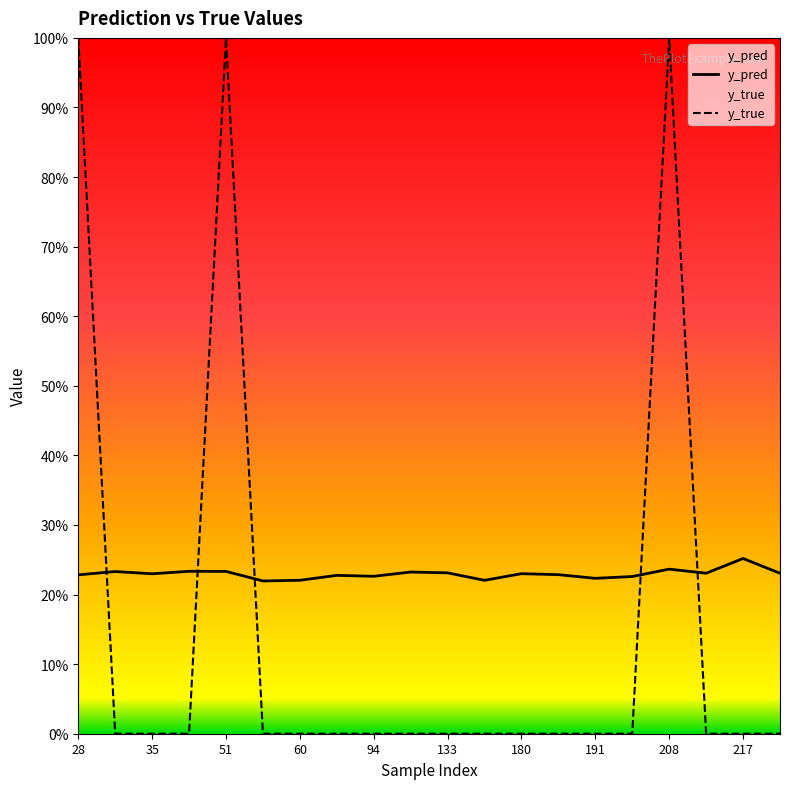

How many categories are shown in the chart?

20